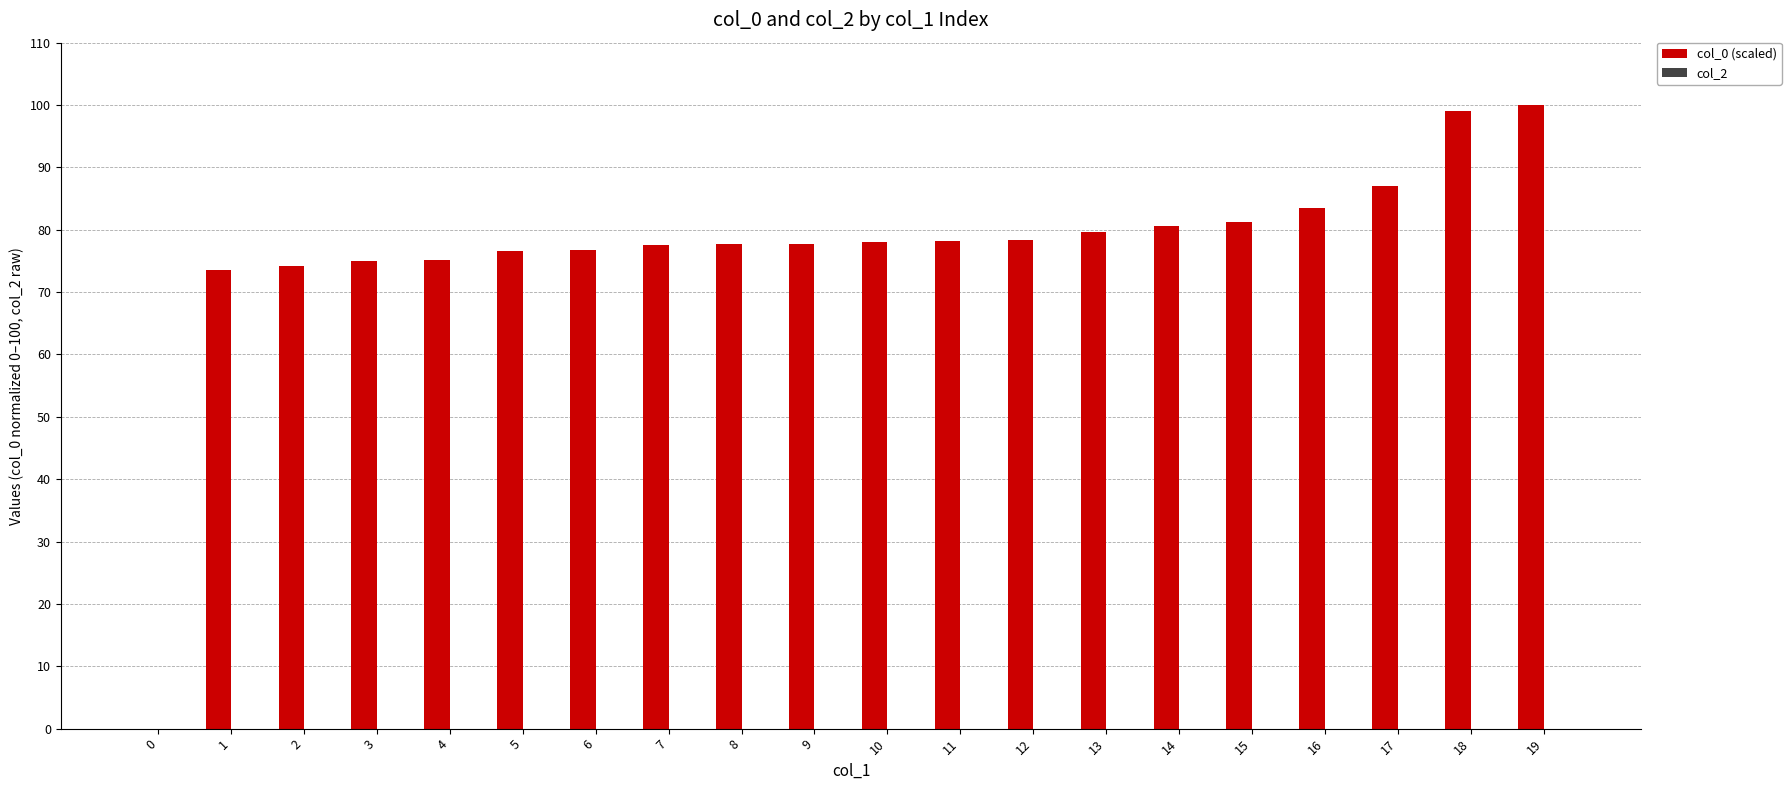

What is the change in value from 0 to 3?

+74.9